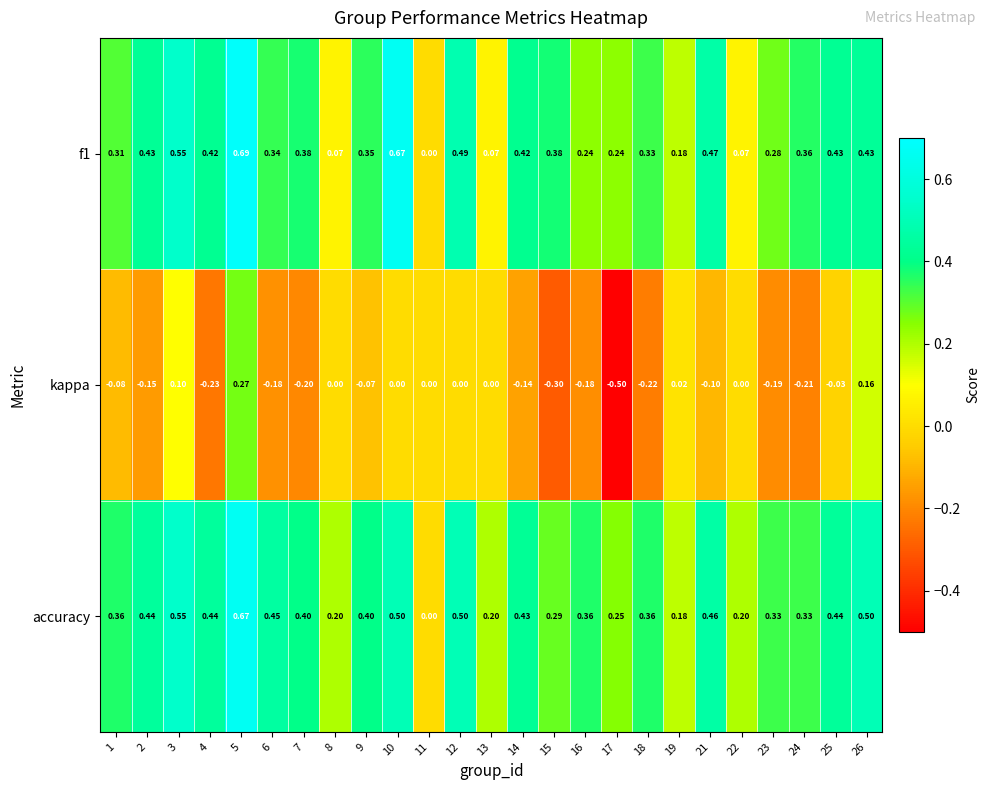

Is the value of f1 at 4 greater than the value of kappa at 16?

Yes